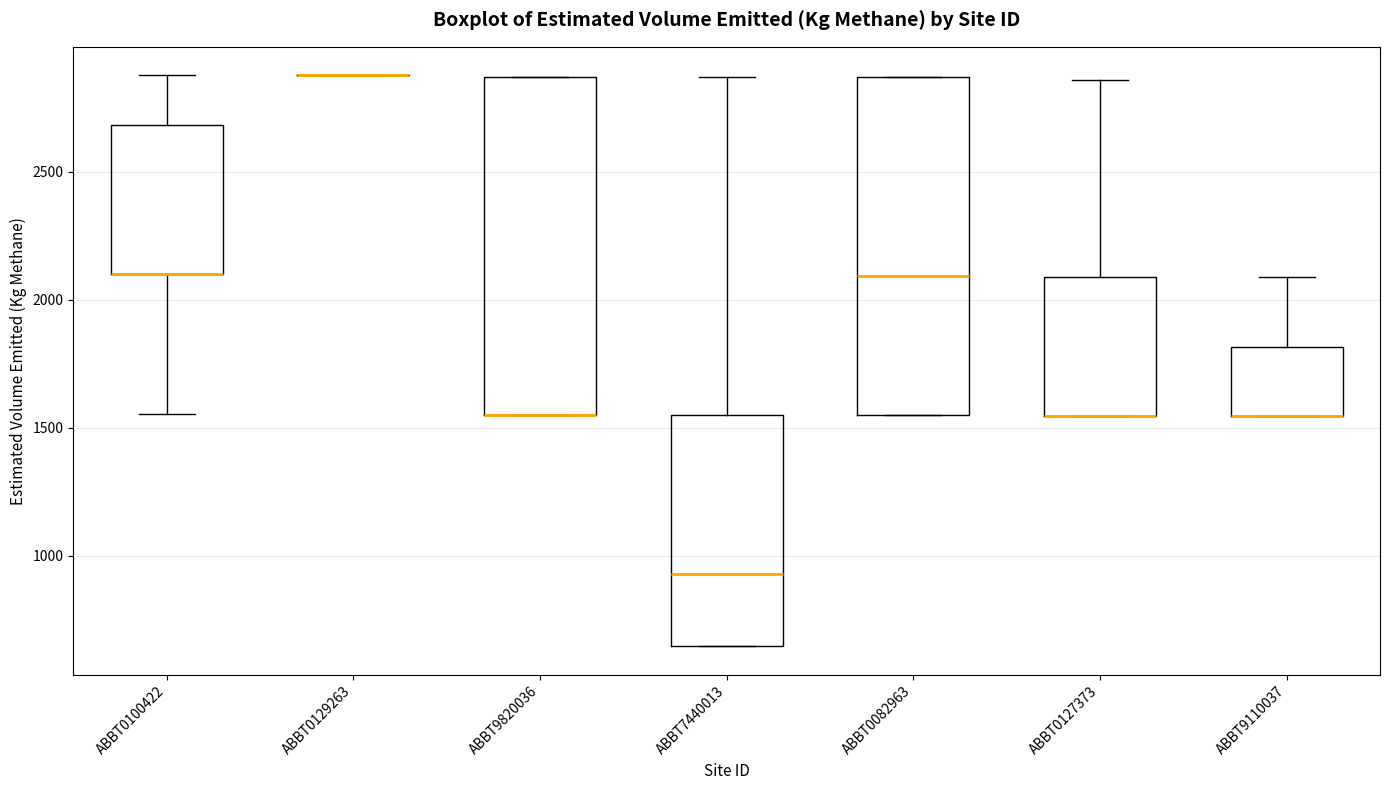

Reading left to right, transcribe this box plot: for each box, give where its median line is, the range the box spans, and where its two whiskers end, as read against the y-axis. The values are not printed on the chart, so give them approximately, as read against the axis.

ABBT0100422: median 2100 (drawn on the box's lower edge), box 2100 to 2700, whiskers 1550 to 2900
ABBT0129263: box collapsed to a line at 2900, whiskers 2900 to 2900
ABBT9820036: median 1550 (drawn on the box's lower edge), box 1550 to 2850, whiskers 1550 to 2850
ABBT7440013: median 950, box 650 to 1550, whiskers 650 to 2850
ABBT0082963: median 2100, box 1550 to 2850, whiskers 1550 to 2850
ABBT0127373: median 1550 (drawn on the box's lower edge), box 1550 to 2100, whiskers 1550 to 2850
ABBT9110037: median 1550 (drawn on the box's lower edge), box 1550 to 1800, whiskers 1550 to 2100